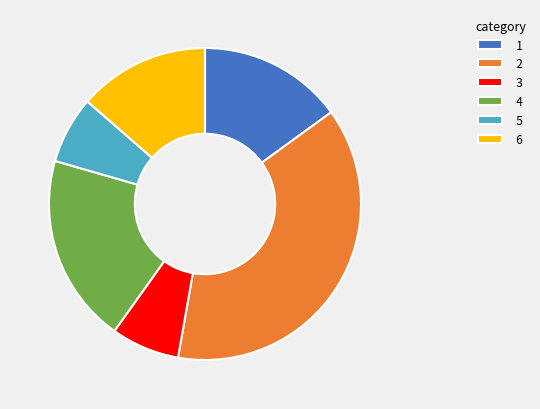

Is 4 the majority of the pie?

No